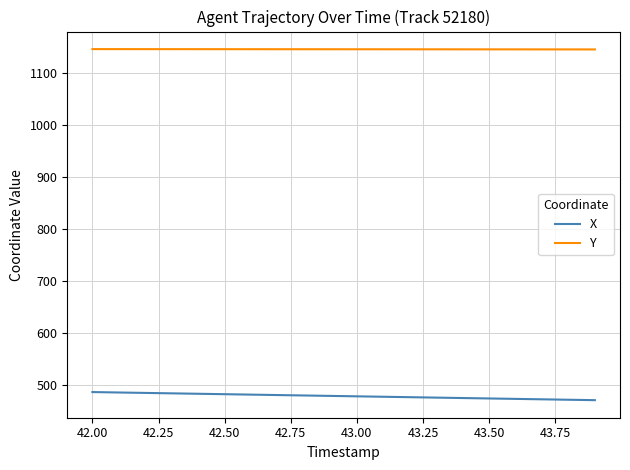

What is the greatest value displayed?

1146.1